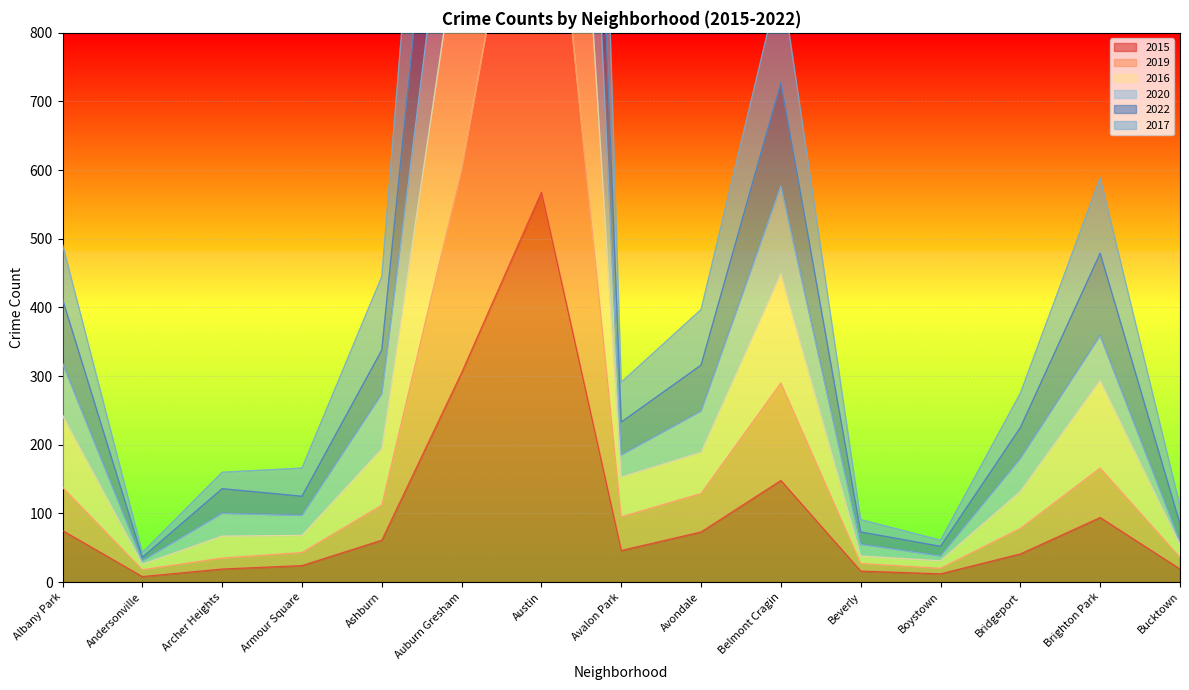

Rank the series by their maximum value, from lowest to highest.

2015, 2017, 2016, 2019, 2020, 2022